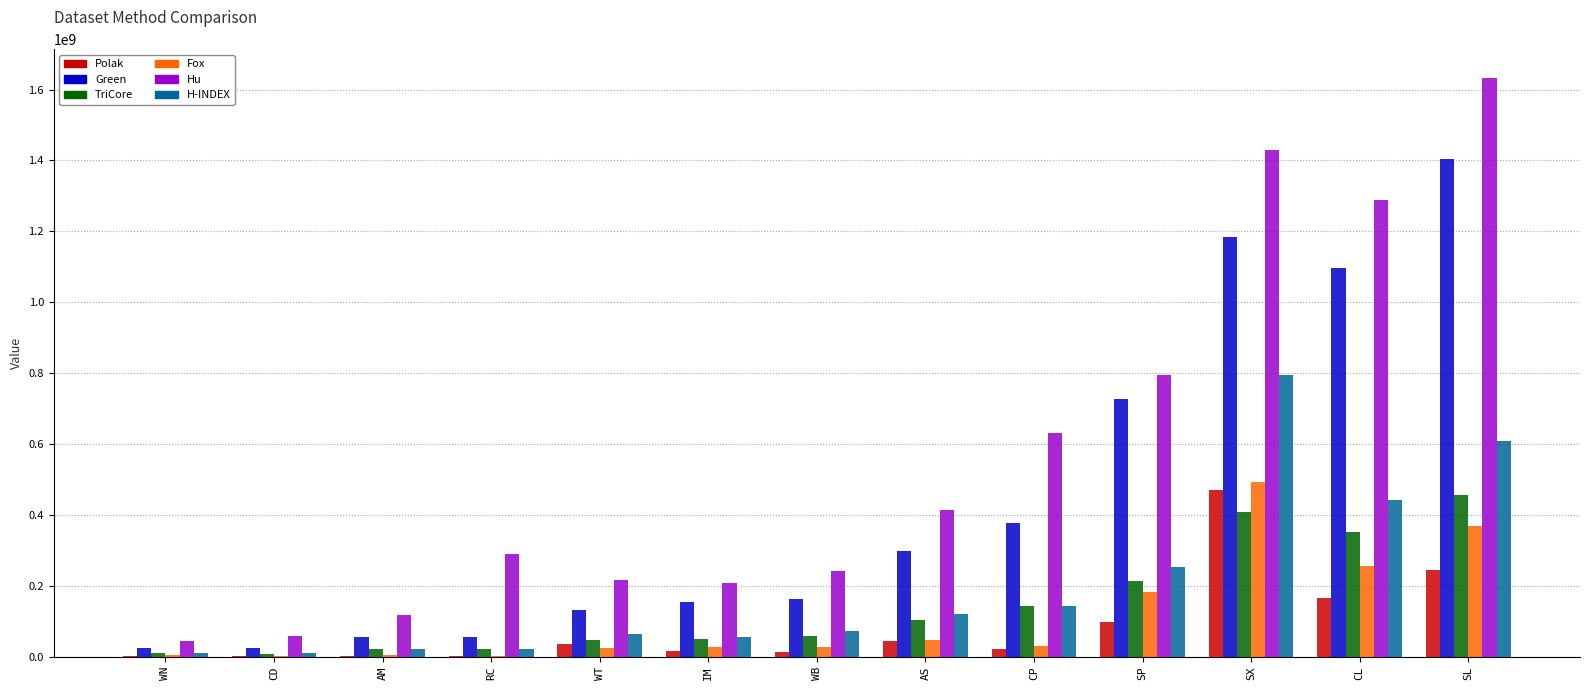

Is it true that Polak equals 37188435 at WT?

True